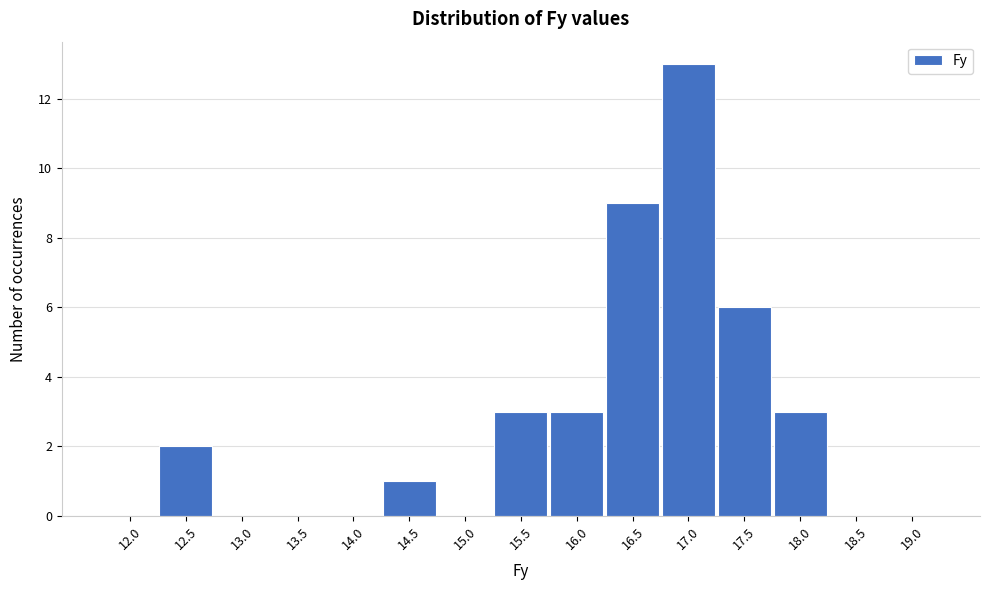

Over which range of the x-axis is the bar tallest?

16.71 to 17.21